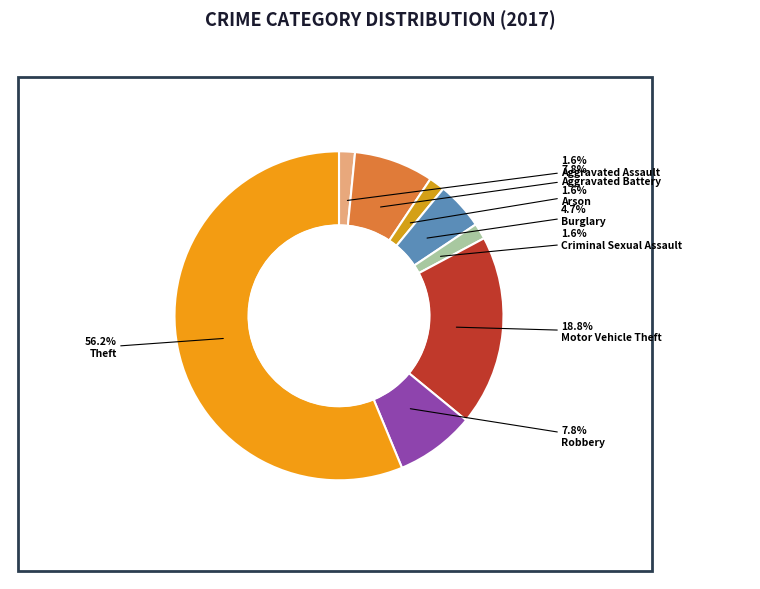

Does Motor Vehicle Theft account for over 50% of the chart?

No